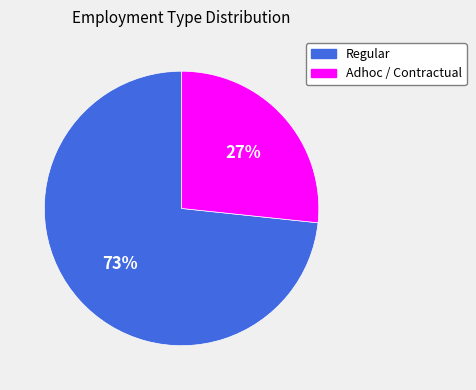

Is the sum of Regular and Adhoc / Contractual greater than half?

Yes